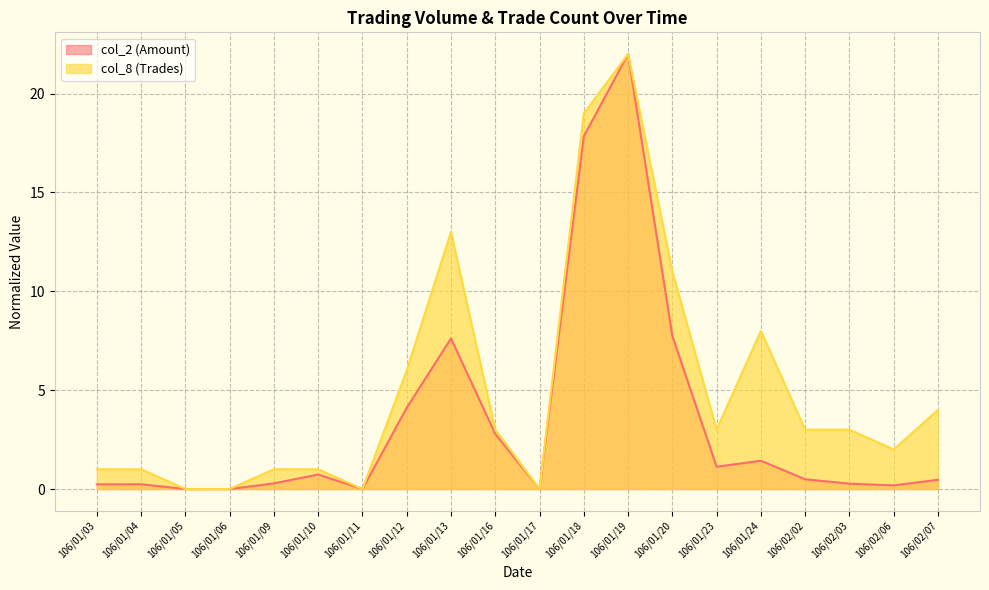

Reading left to right, what are all the values shown in this chart?

col_2 (Amount): 0.2	0.2	0.0	0.0	0.3	0.7	0.0	4.1	7.6	2.8	0.0	17.8	22.0	7.7	1.1	1.4	0.5	0.3	0.2	0.5
col_8 (Trades): 1.0	1.0	0.0	0.0	1.0	1.0	0.0	6.0	13.0	3.0	0.0	19.0	22.0	11.0	3.0	8.0	3.0	3.0	2.0	4.0